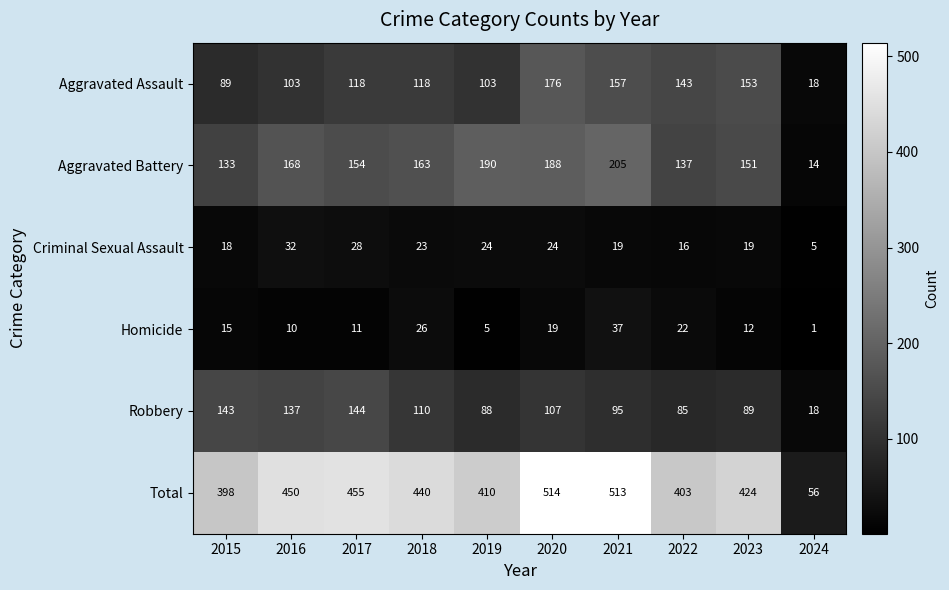

At which category is the sum across all series the highest?

2020